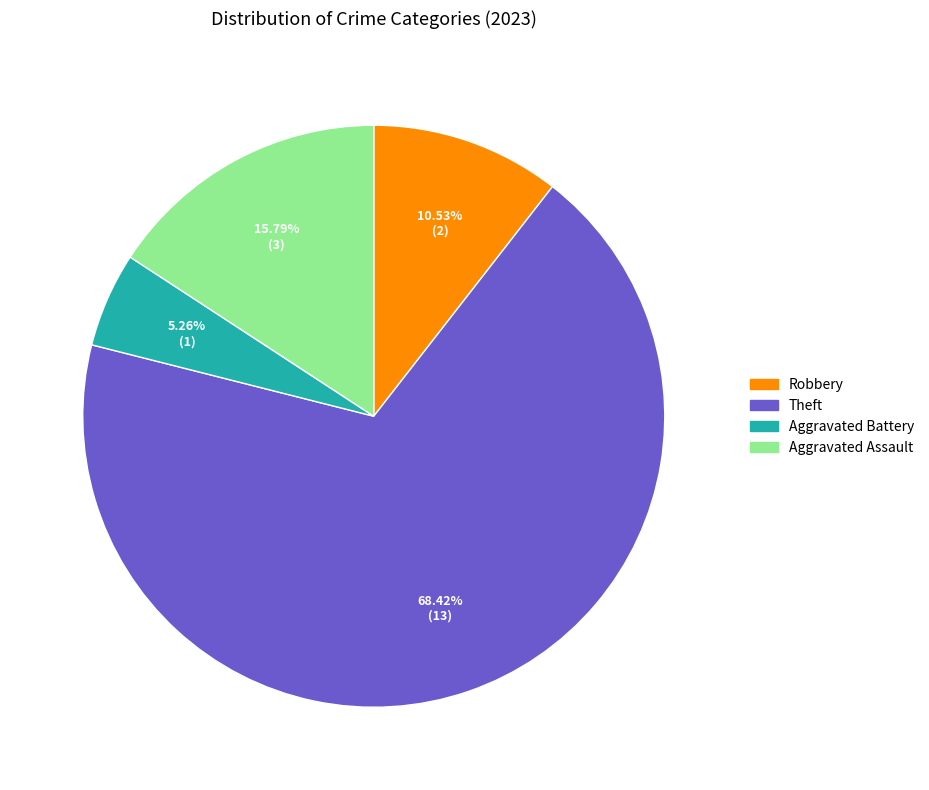

Between Theft and Aggravated Battery, which is larger?

Theft